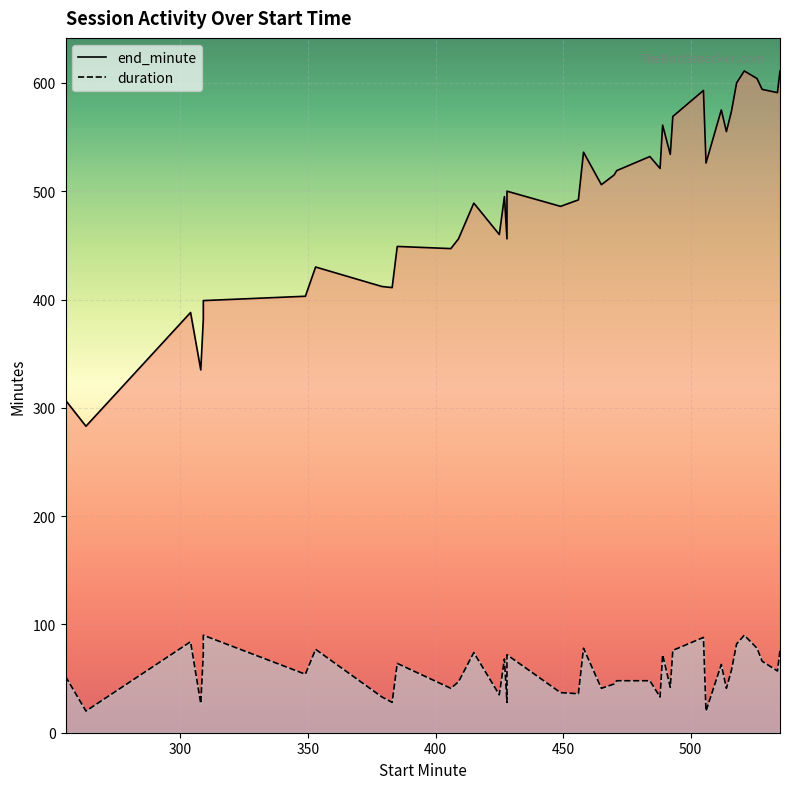

Reading left to right, what are all the values shown in this chart?

end_minute: 307	283	388	335	382	399	403	430	412	411	449	447	456	489	460	495	456	500	486	492	536	506	515	519	532	521	561	534	569	593	526	575	555	574	600	611	604	594	591	611
duration: 52	20	84	27	73	90	54	77	33	28	64	41	47	74	35	68	28	72	37	36	78	41	45	48	48	33	72	42	76	88	20	63	41	58	82	90	78	66	57	76